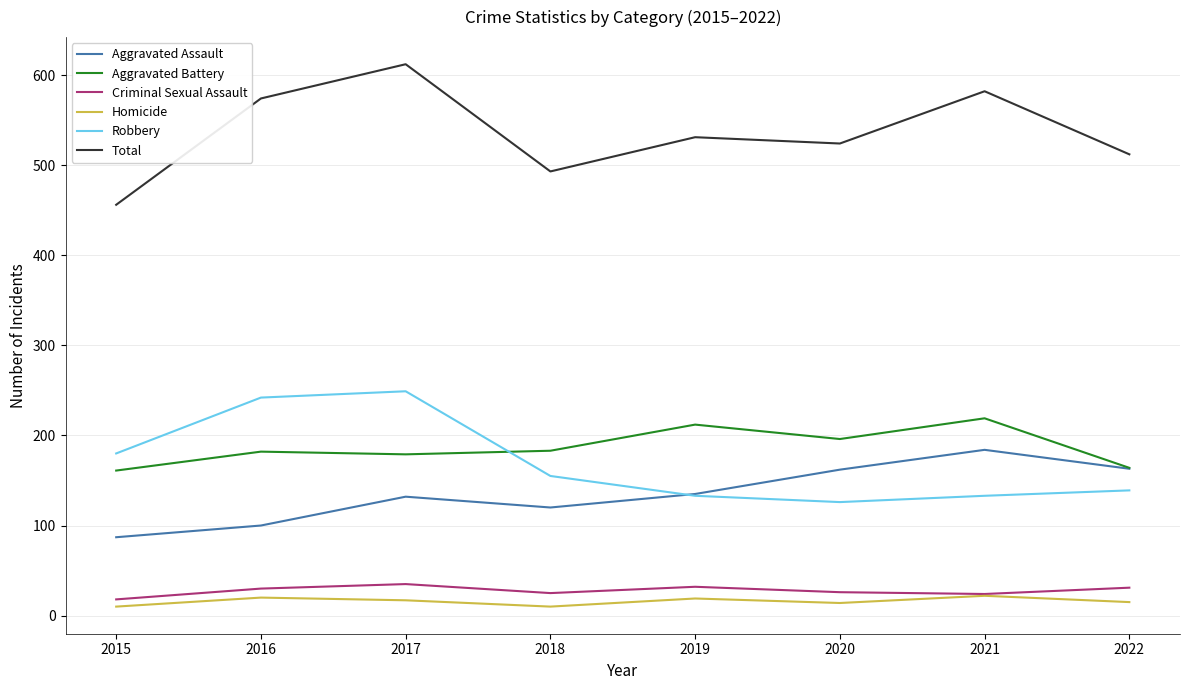

Is the value of Aggravated Assault at 2021 greater than the value of Robbery at 2021?

Yes